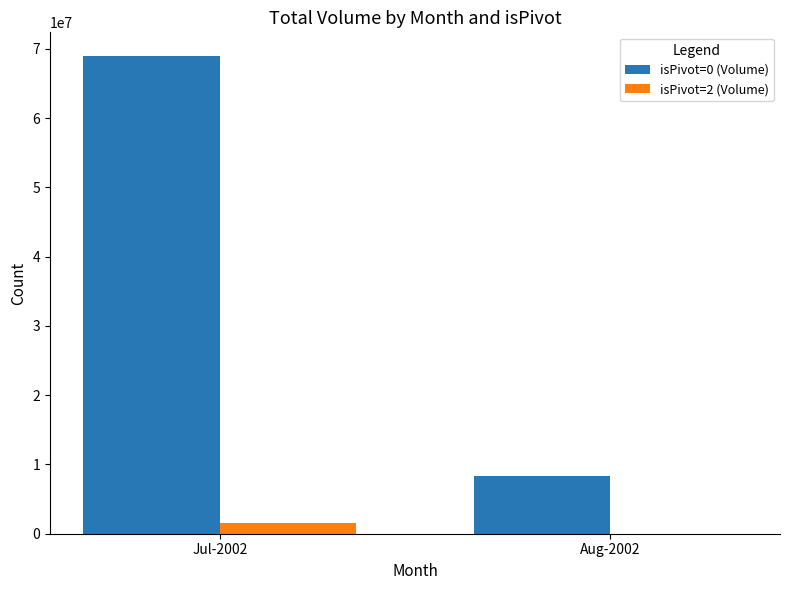

Which series has the largest total across all categories?

isPivot=0 (Volume)